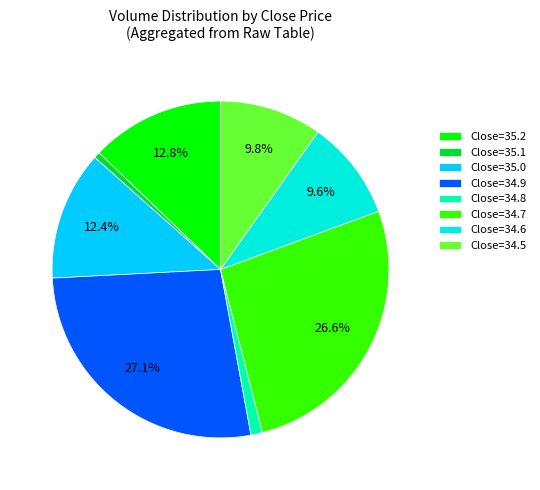

Which category has the smallest portion of the pie?

Close=35.1